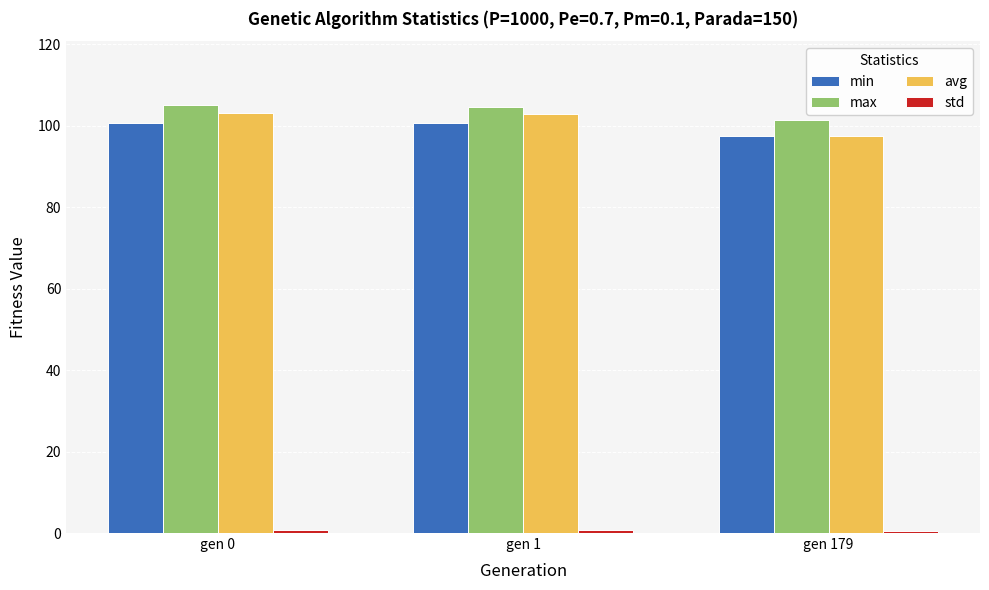

What is the lowest value of the min series?

97.4